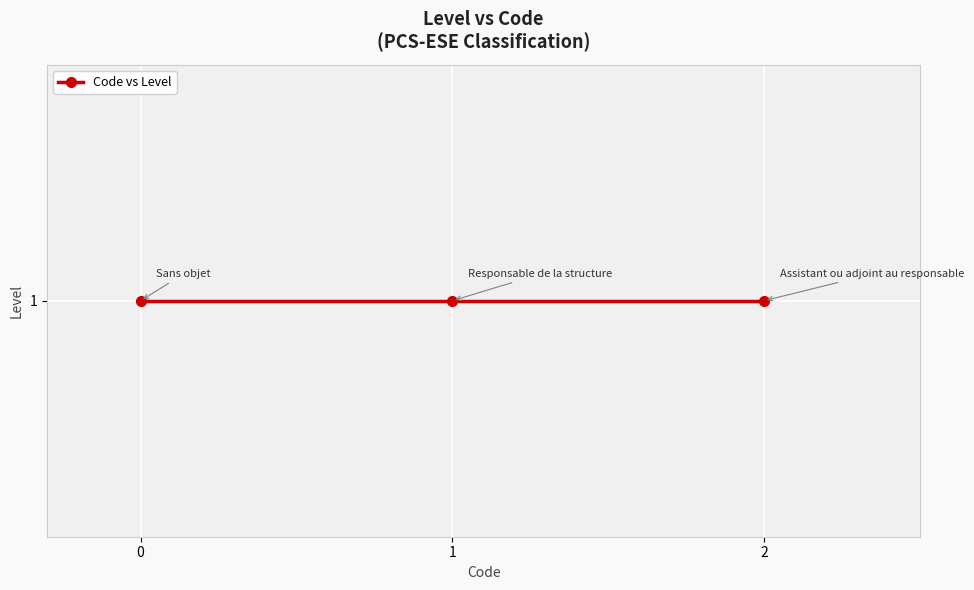

What is the maximum value shown in the chart?

2